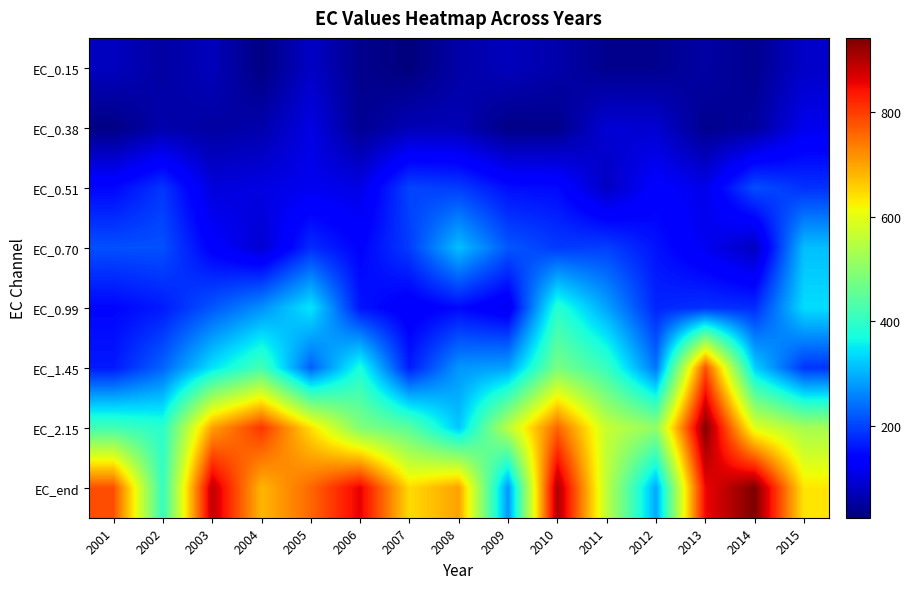

Count the number of data series in this chart.

8